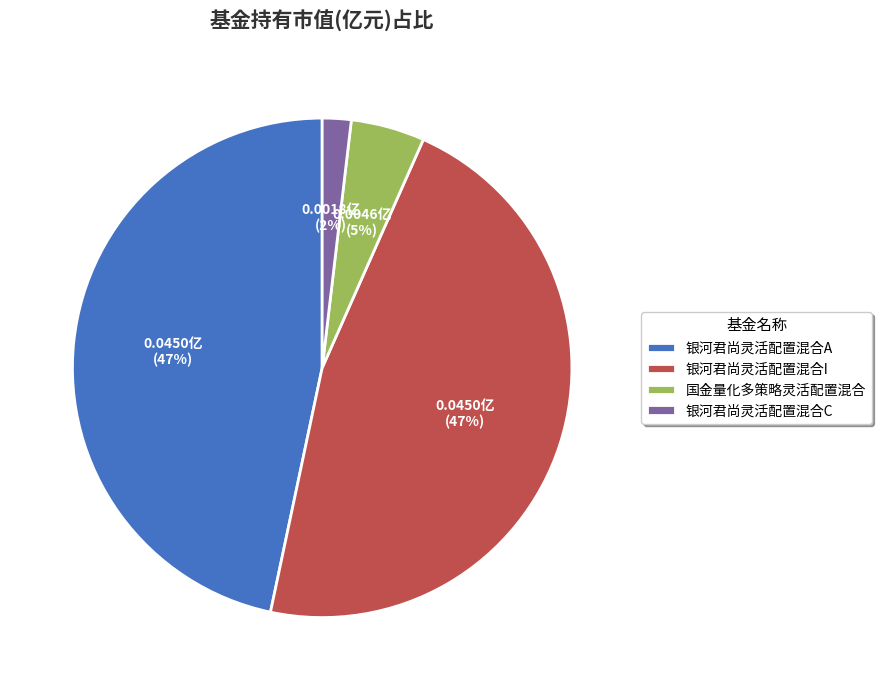

To the nearest percent, what portion does 银河君尚灵活配置混合A represent?

47%